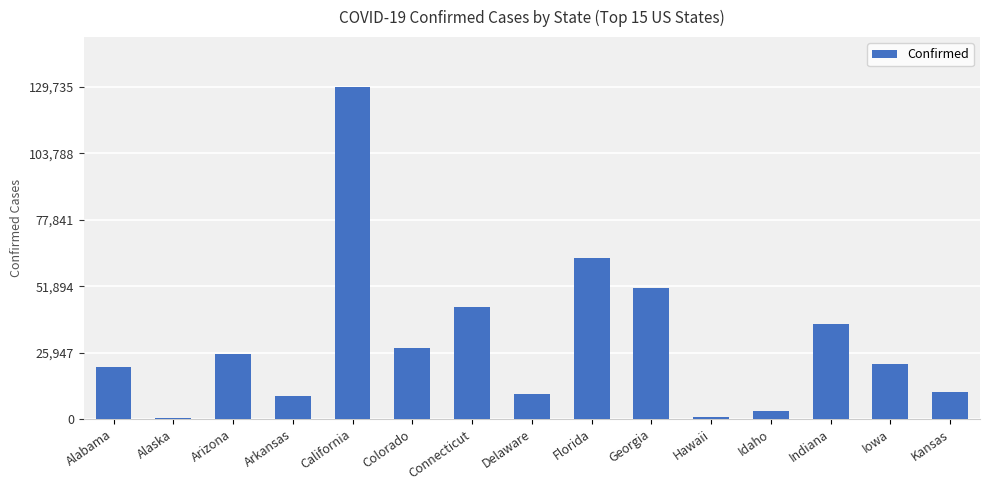

What is the greatest value displayed?

129735